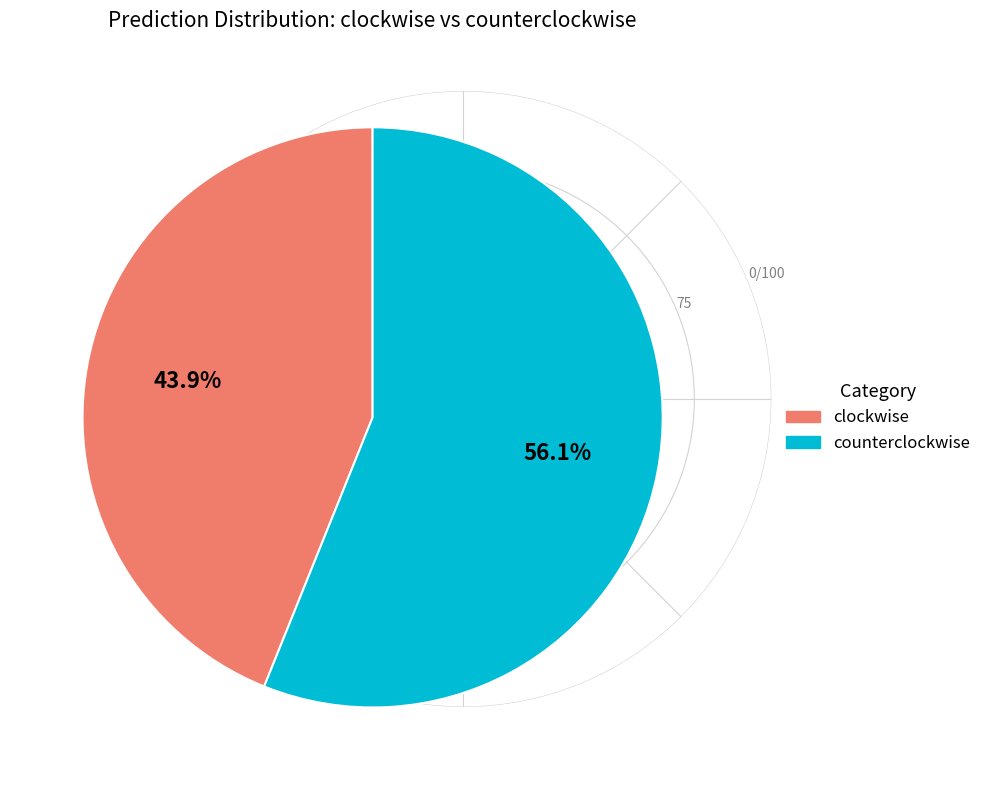

Is there a majority slice in this chart?

Yes